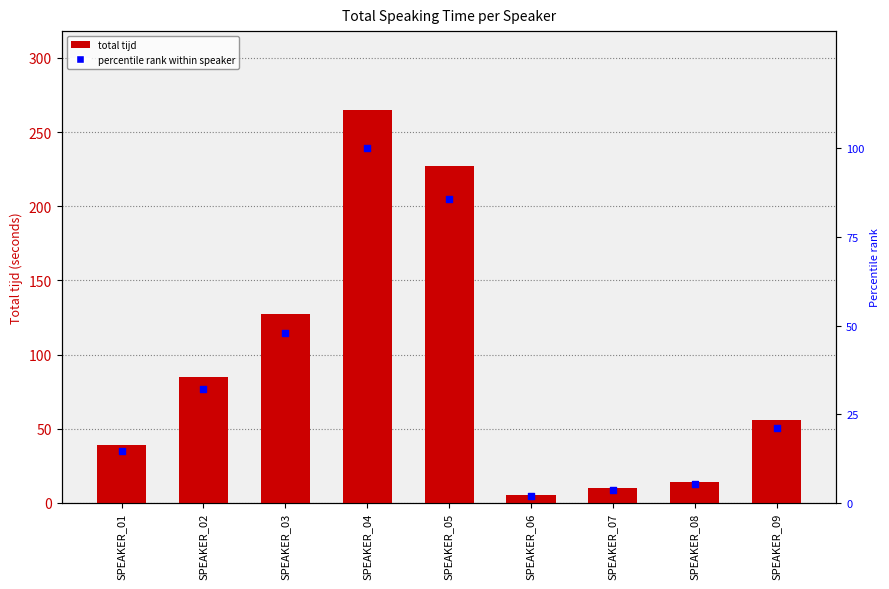

What are all the series names shown in the legend?

total tijd, percentile rank within speaker